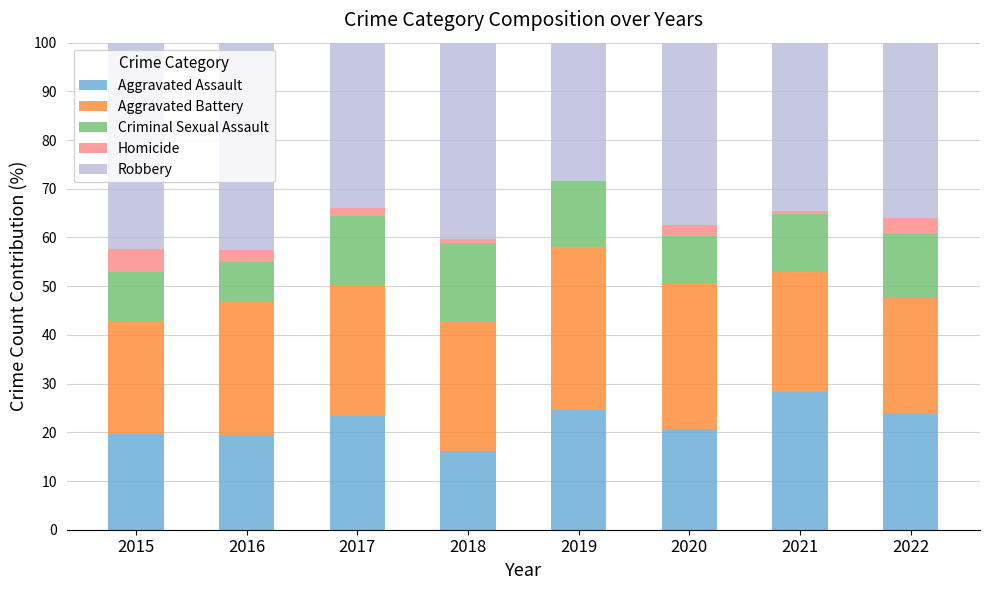

Does the chart contain stacked bars?

Yes